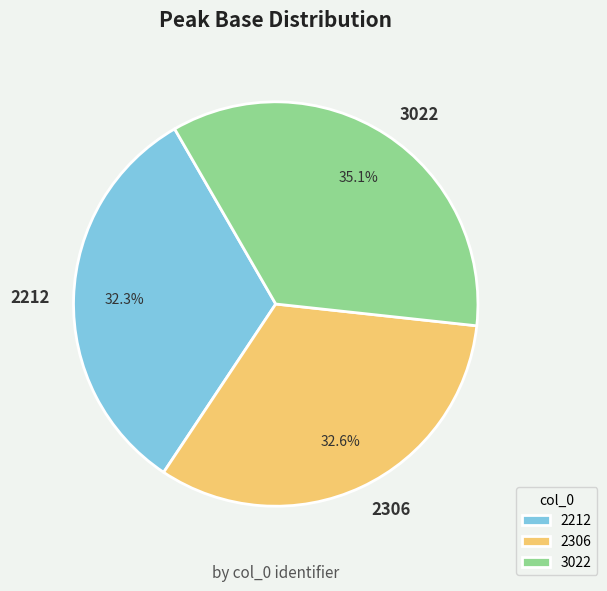

Which slice is the largest?

3022